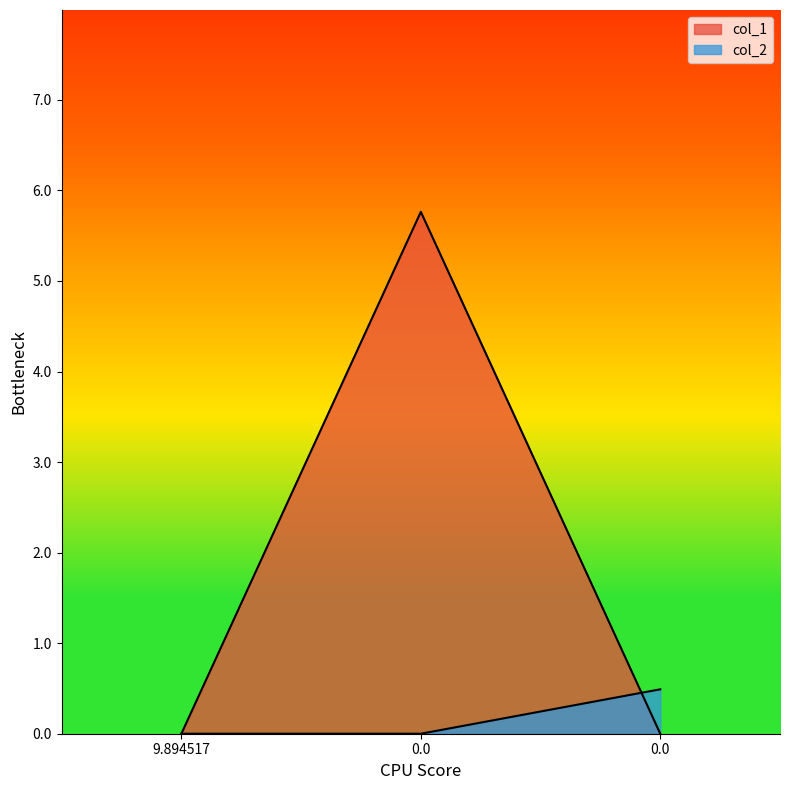

Reading left to right, extract all data points from this chart.

col_1: 0.0	5.8	0.0
col_2: 0.0	0.0	0.5